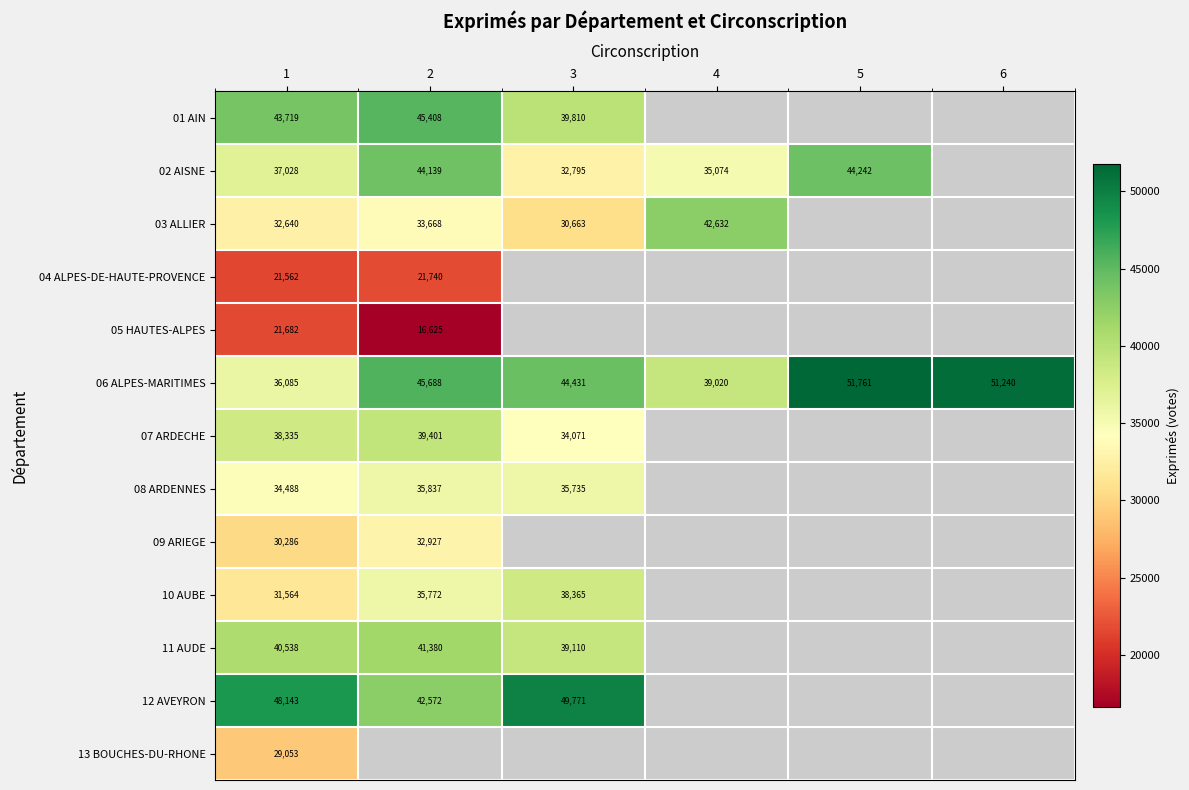

Which has a higher value, 4 or 6?

6